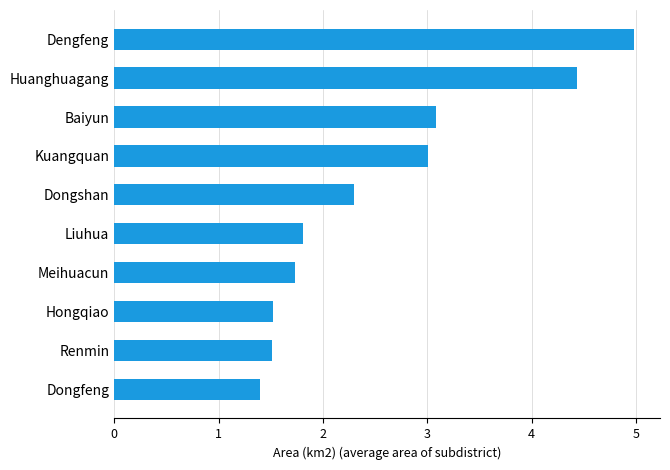

What is the difference between the second highest and minimum values?

3.0